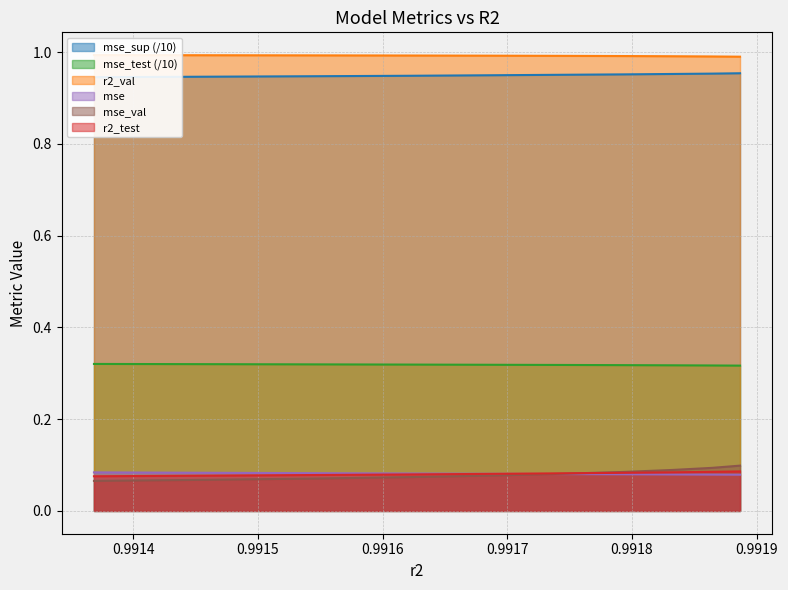

True or false: mse_test and r2_val intersect in this chart.

False